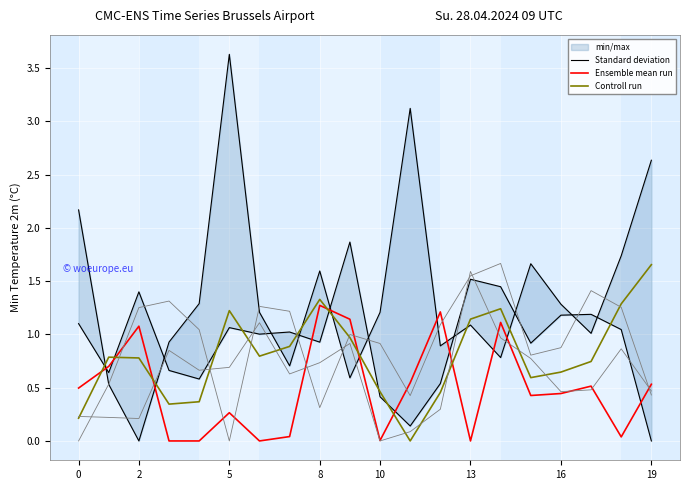

The Ensemble mean run series shows 0.5 at 0. True or false?

True